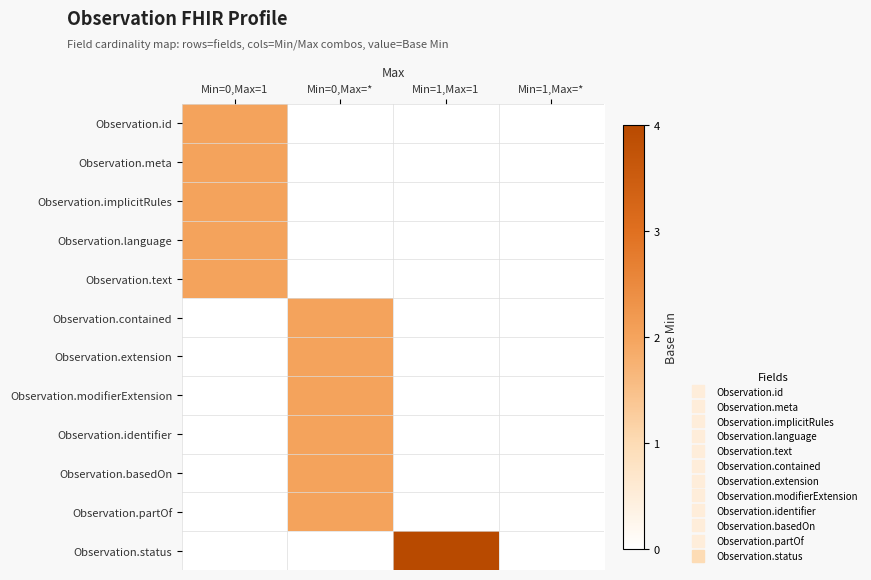

At Min=1,Max=1, list the series in order from smallest to largest.

Observation.id, Observation.meta, Observation.implicitRules, Observation.language, Observation.text, Observation.contained, Observation.extension, Observation.modifierExtension, Observation.identifier, Observation.basedOn, Observation.partOf, Observation.status